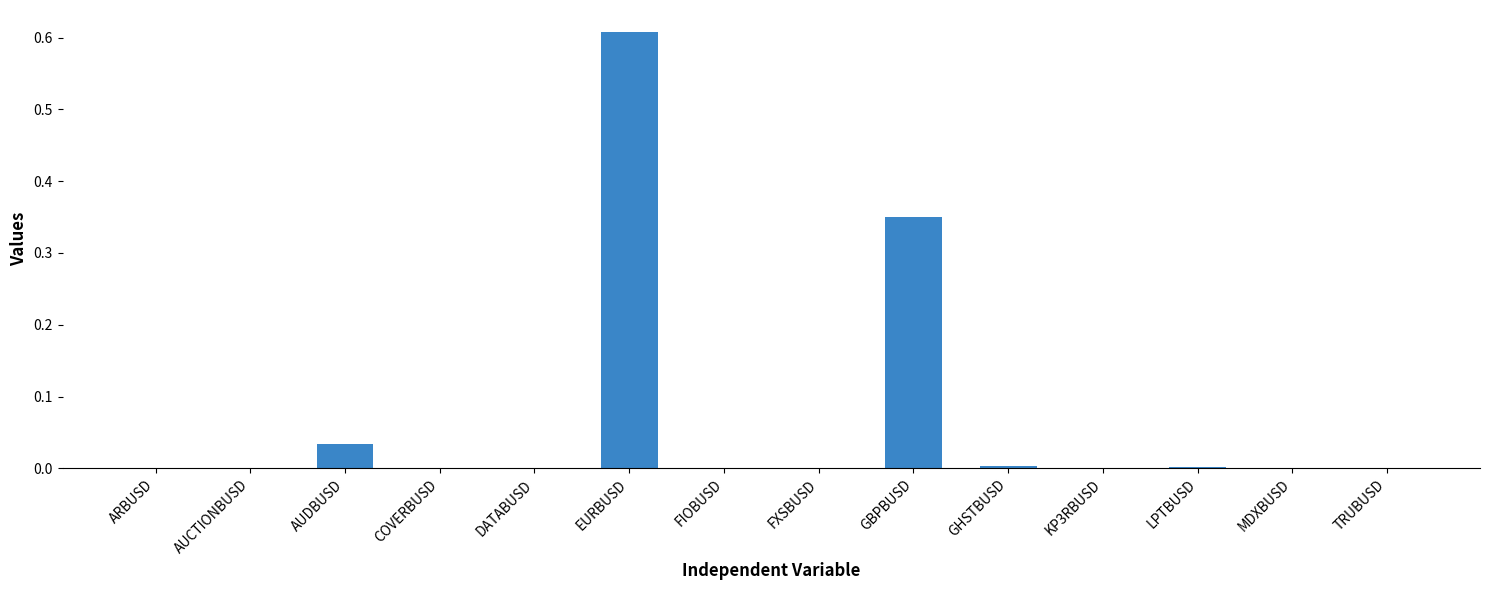

Which has a higher value, FIOBUSD or GBPBUSD?

GBPBUSD